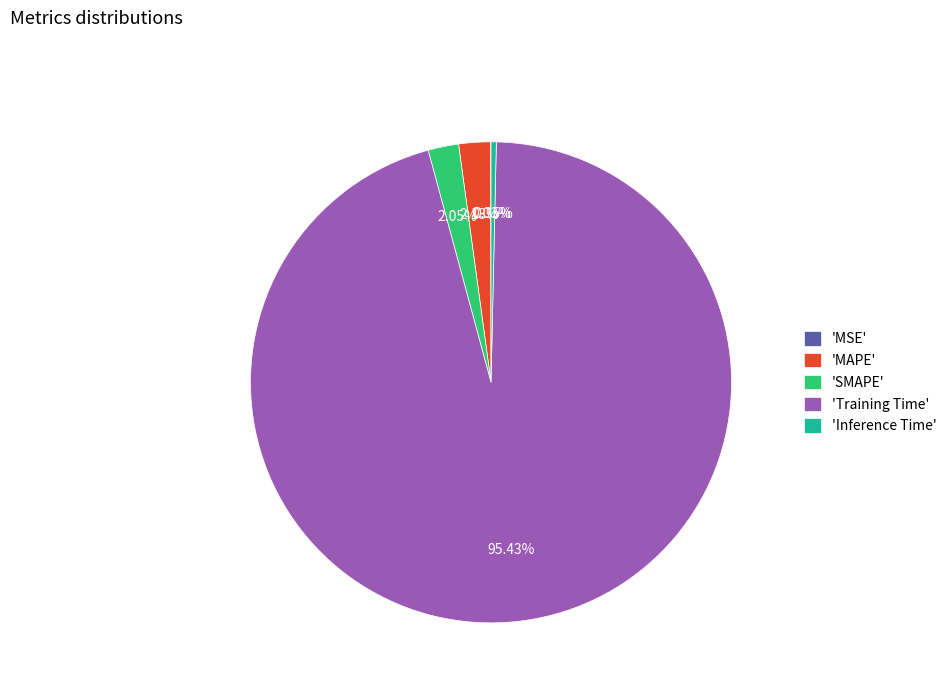

Do 'SMAPE' and 'MAPE' together represent more than half of the pie?

No